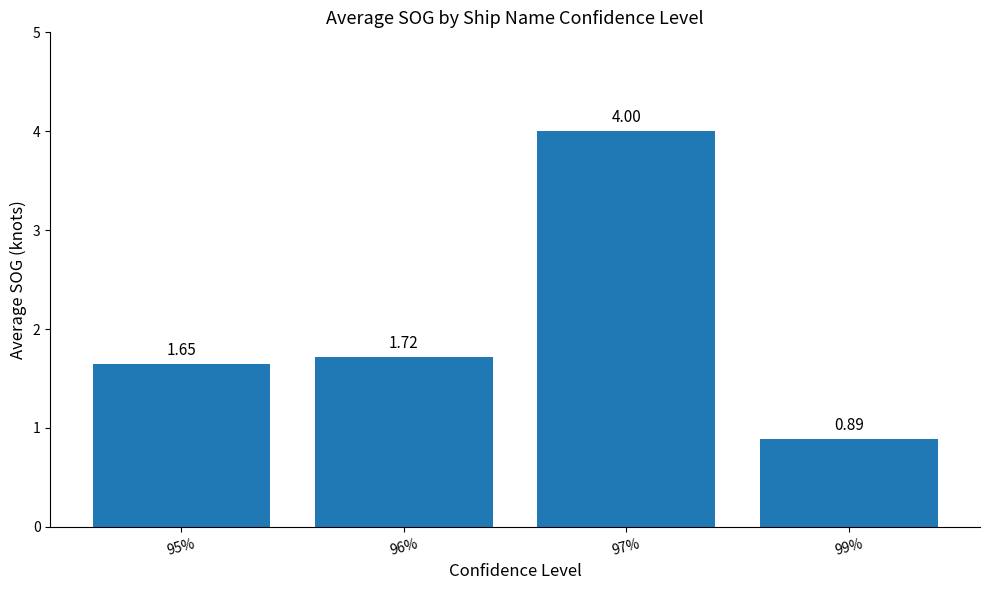

What is the sum of all values?

8.3